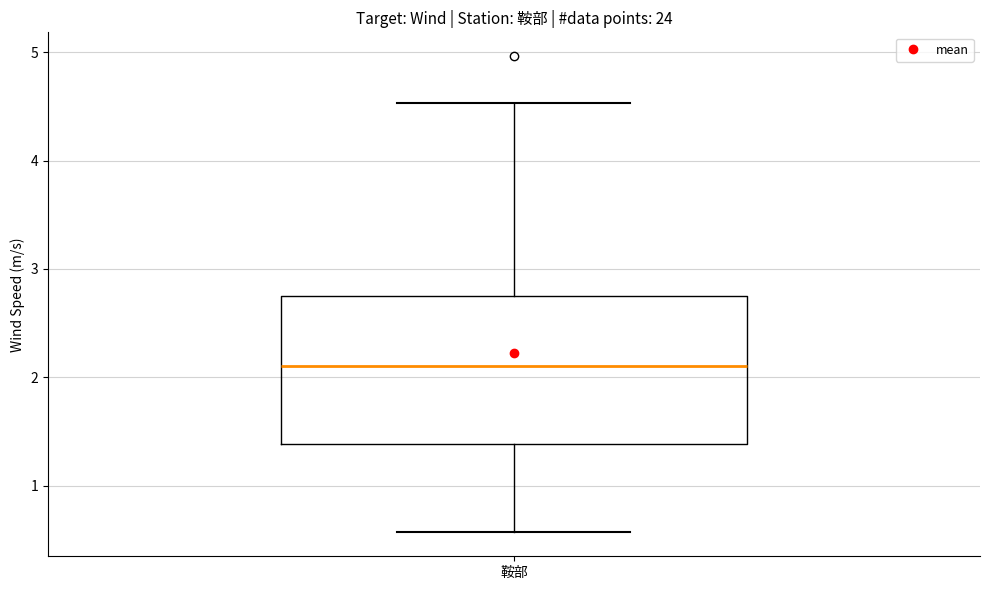

Read this box plot against the y-axis: the position of the median line, the range covered by the box, and the ends of both whiskers. The values are not printed on the chart, so give them approximately, as read against the axis.

median 2.1, box 1.4 to 2.7, whiskers 0.6 to 4.5